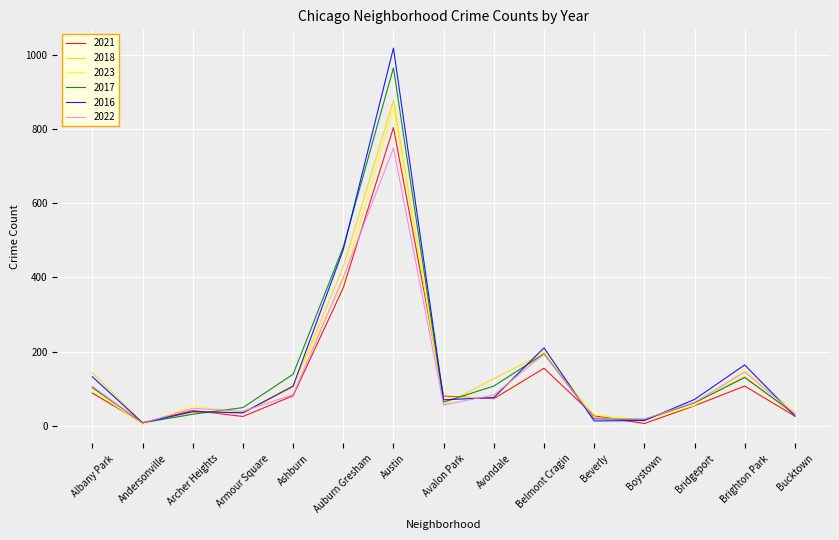

At how many categories does at least one series exceed 369?

2